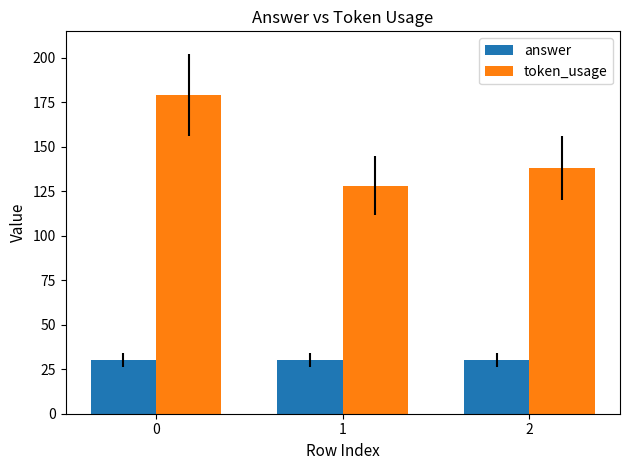

Reading right to left, list all the values displayed in this chart.

answer: 30	30	30
token_usage: 138	128	179